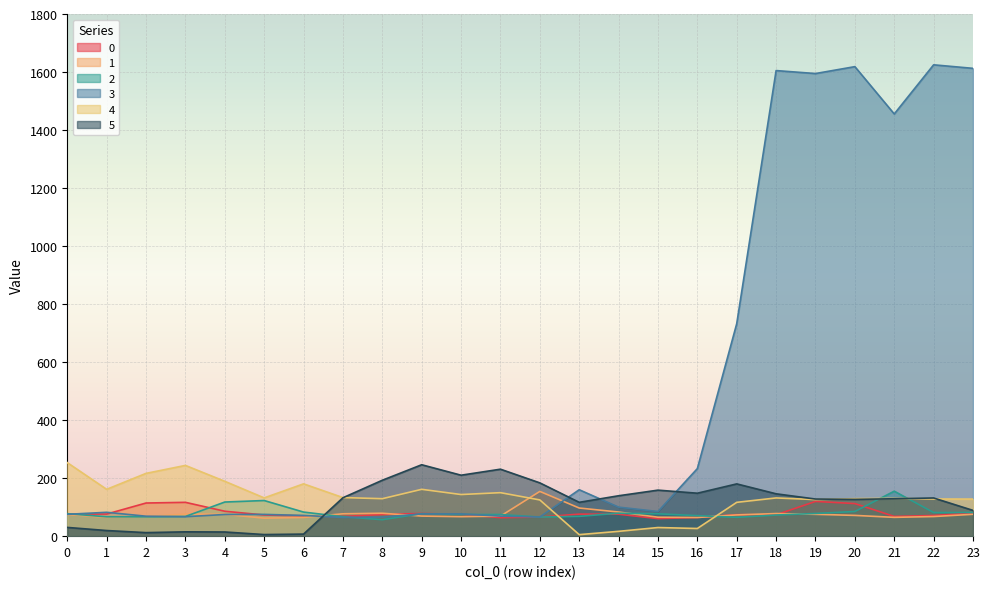

How many lines are shown in the chart?

6